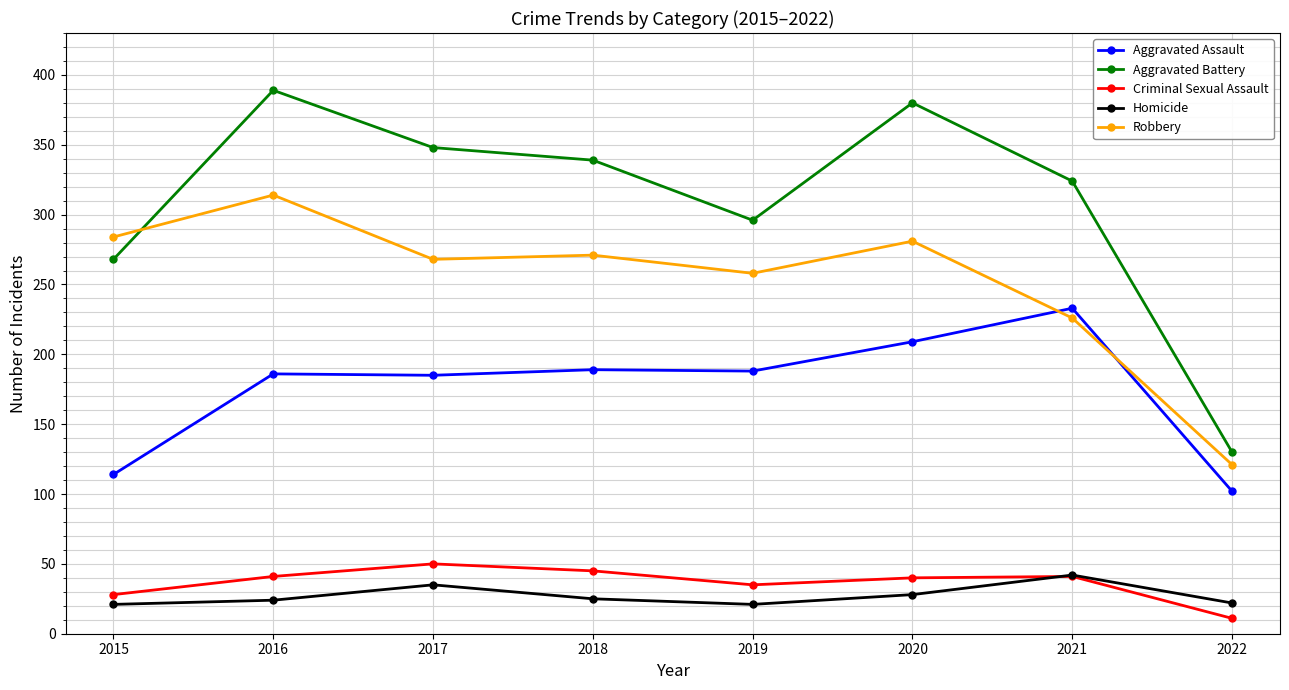

True or false: Criminal Sexual Assault and Homicide intersect in this chart.

True